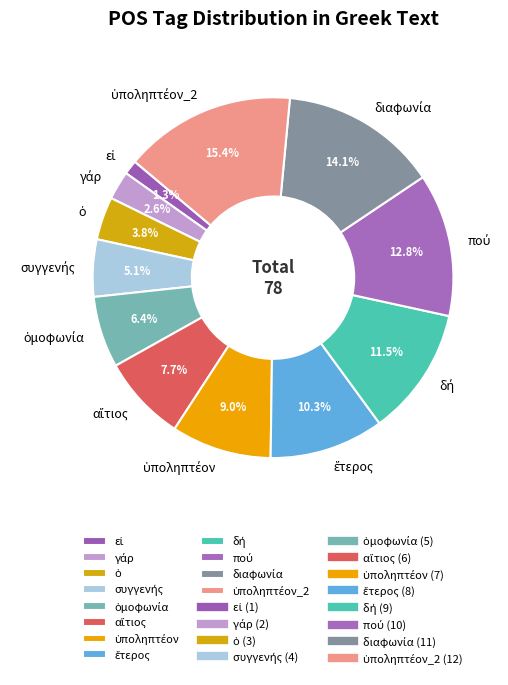

Does any single category account for the majority?

No